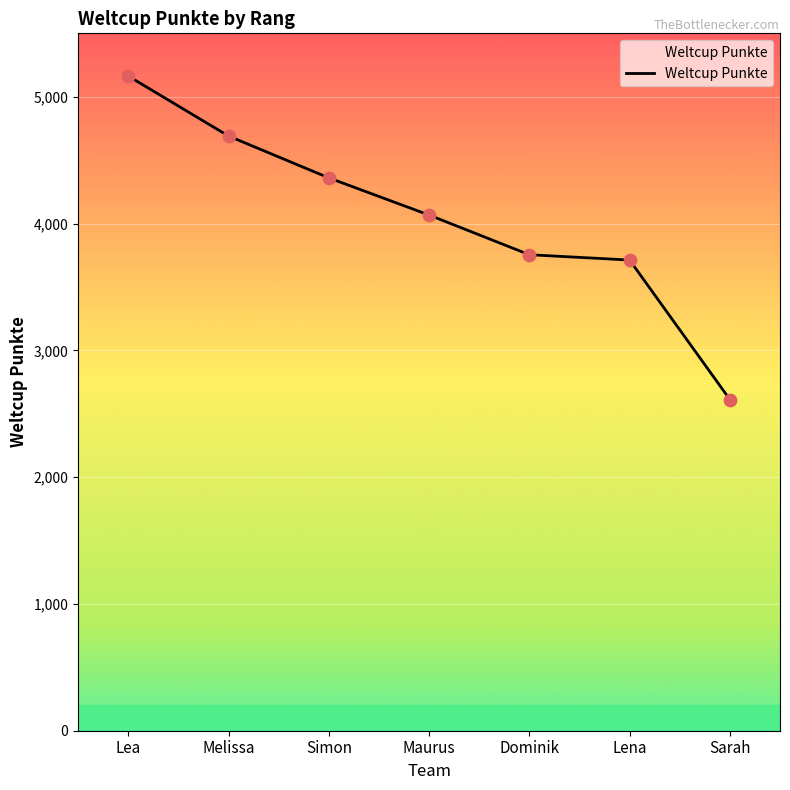

What is the ratio of the value at Lea to the value at Melissa?

1.1